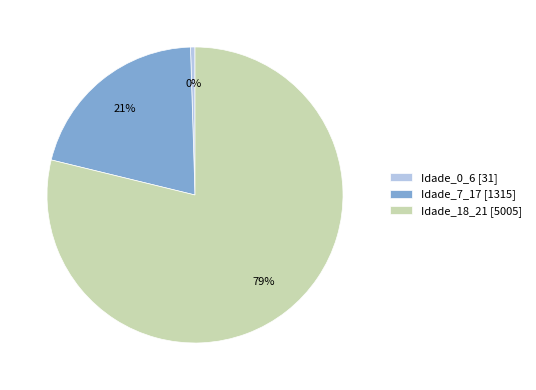

Which slice is the largest?

Idade_18_21